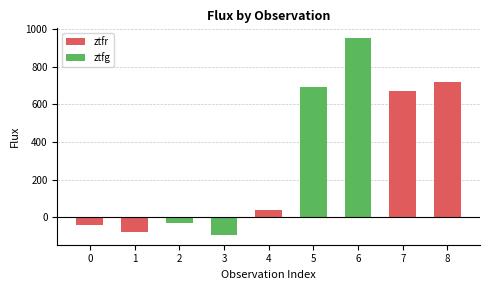

What is the value of the 3rd bar from the left?

-28.8